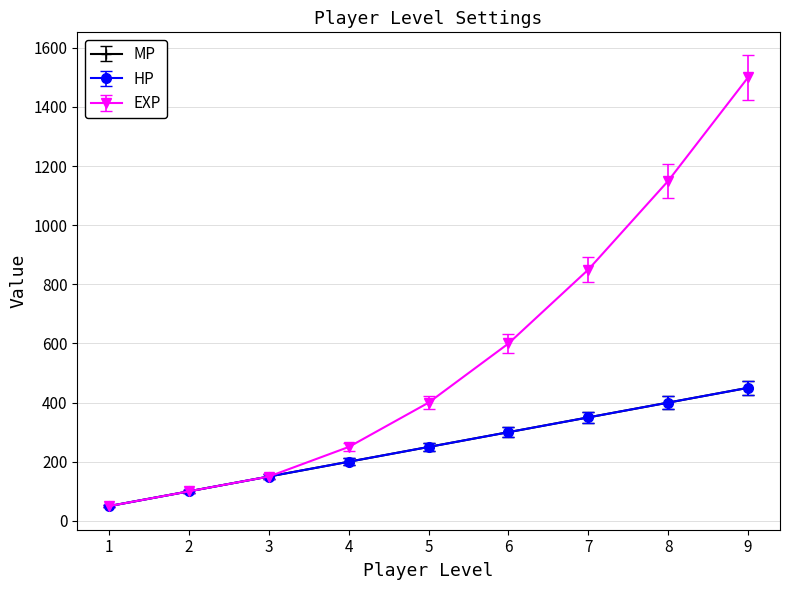

True or false: EXP has a value of 409.0 at 4.

False